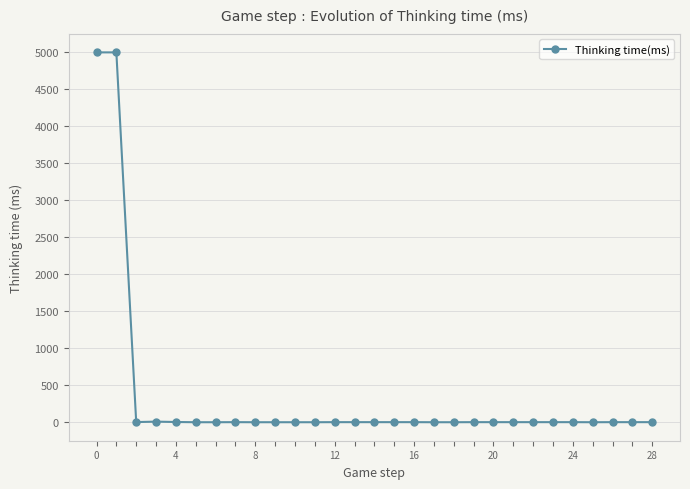

True or false: there are more than 1 points higher than both neighbors.

True